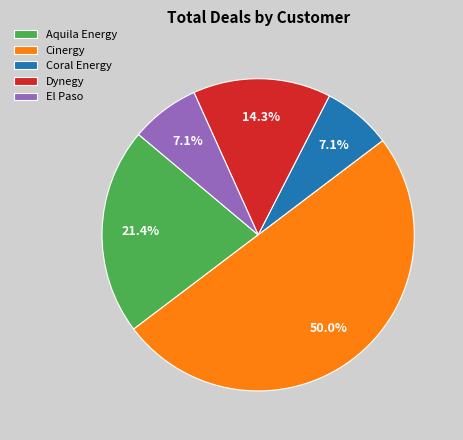

What portion of the pie excludes El Paso?

92.9%